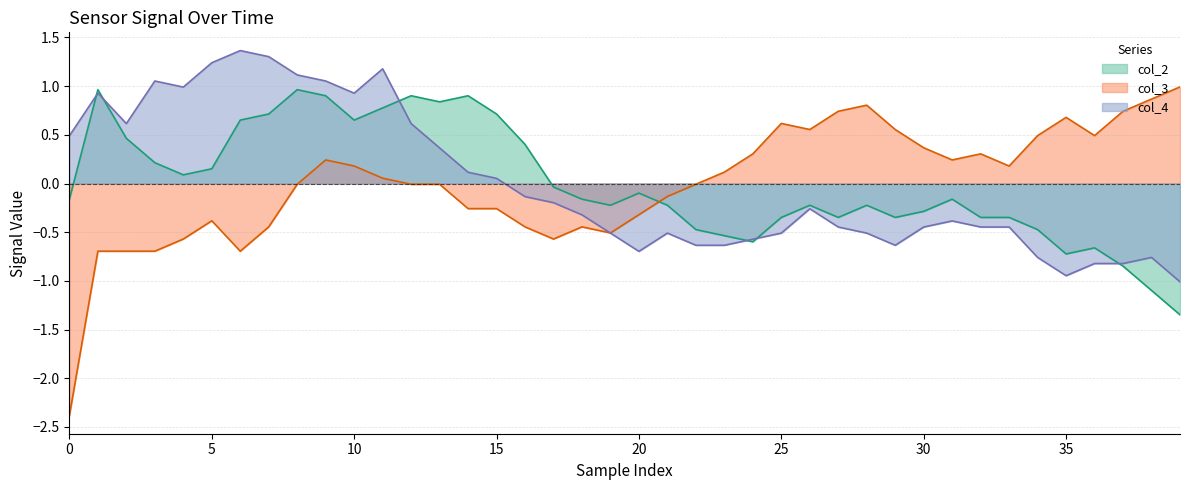

What is the minimum value for col_2 (line)?

-1.3